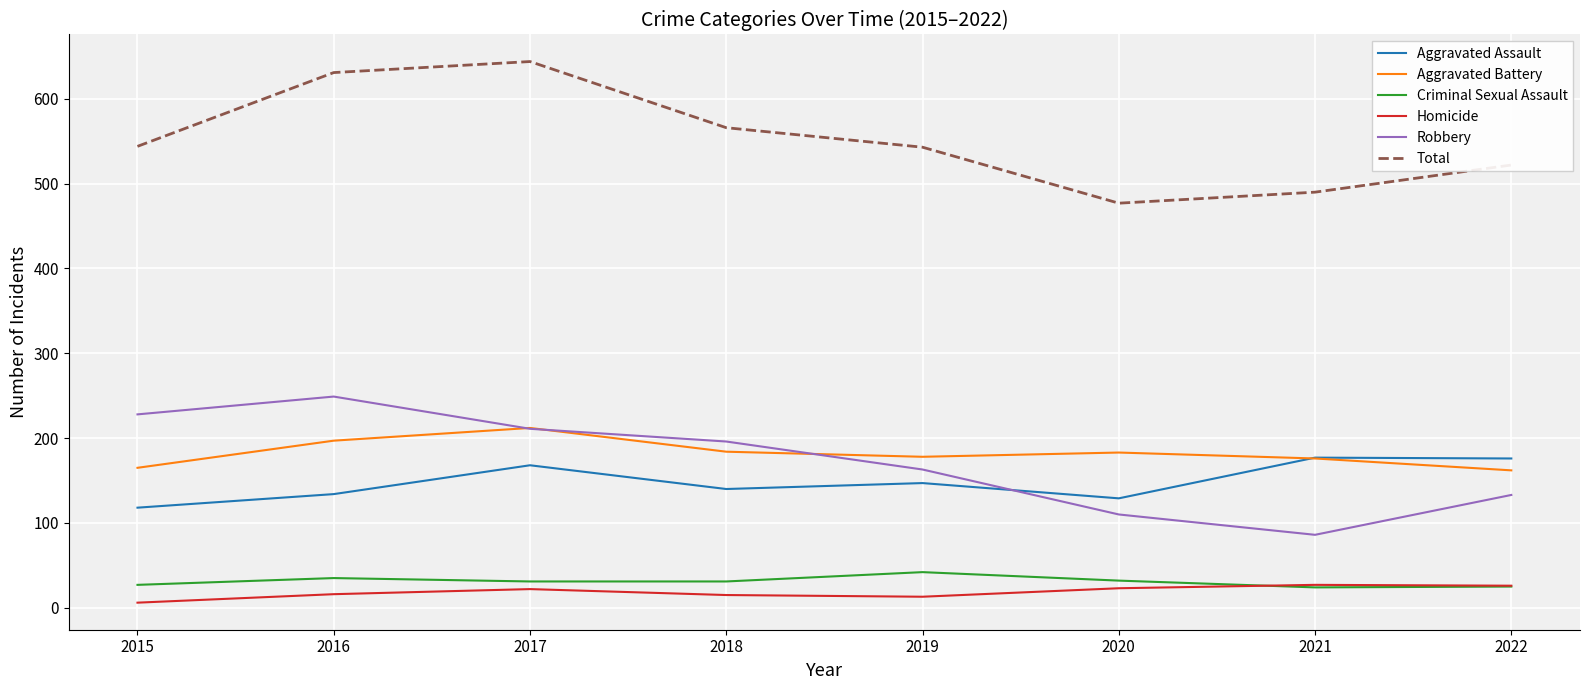

What is the highest value of the Aggravated Assault series?

177